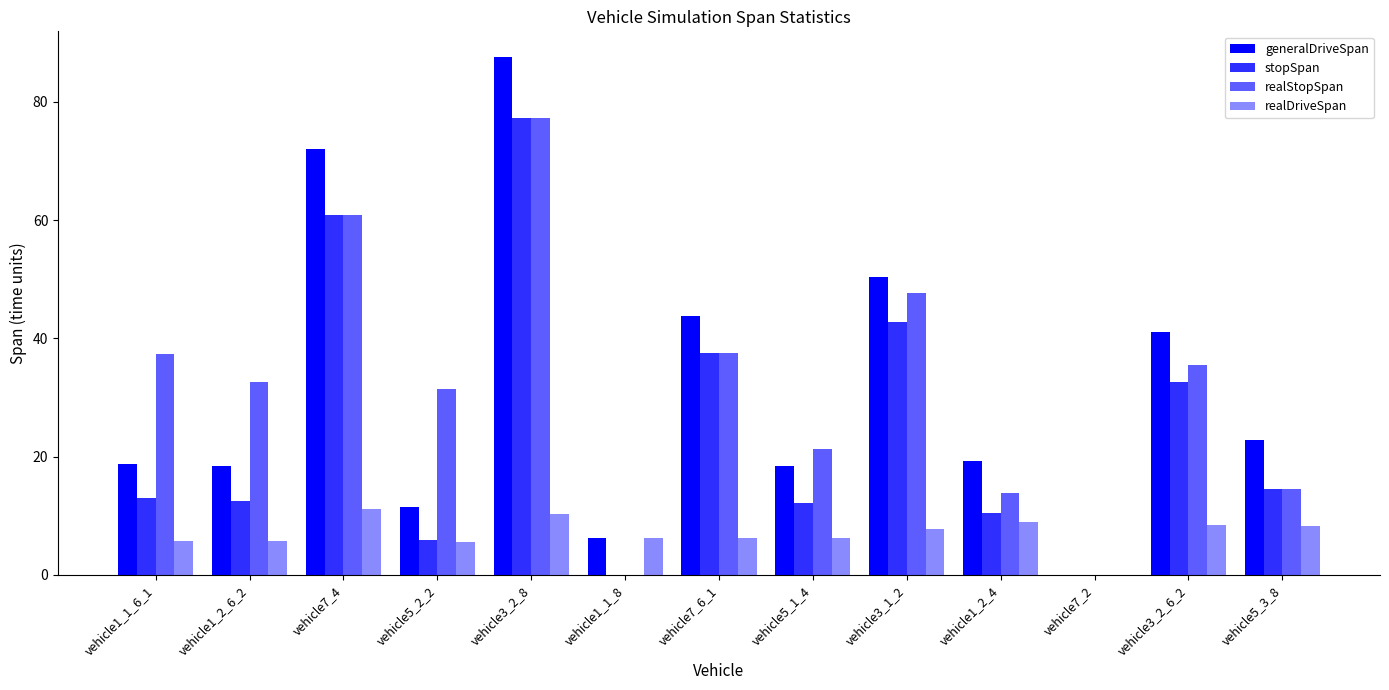

What is the difference between the maximum and second lowest values in the realDriveSpan series?

5.5